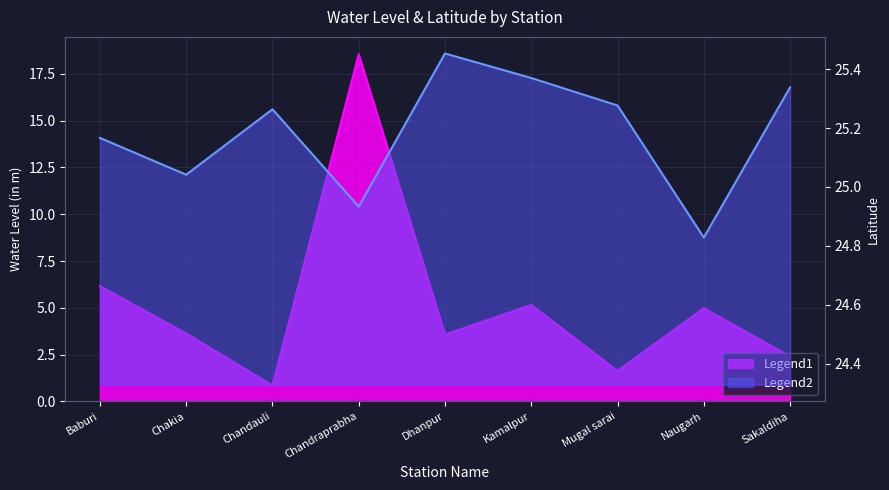

Reading right to left, extract all data points from this chart.

water_level (in m): Sakaldiha=2.4	Naugarh=5.0	Mugal sarai=1.6	Kamalpur=5.2	Dhanpur=3.6	Chandraprabha=18.6	Chandauli=0.8	Chakia=3.6	Baburi=6.2
lat: Sakaldiha=25.3	Naugarh=24.8	Mugal sarai=25.3	Kamalpur=25.4	Dhanpur=25.5	Chandraprabha=24.9	Chandauli=25.3	Chakia=25.0	Baburi=25.2